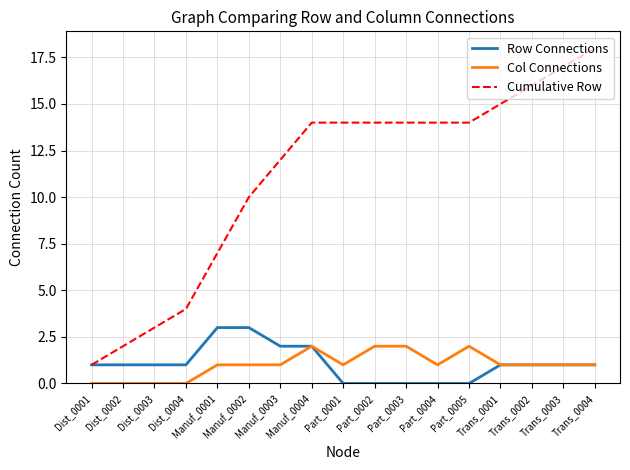

Which series has the largest range (max minus min)?

Cumulative Row